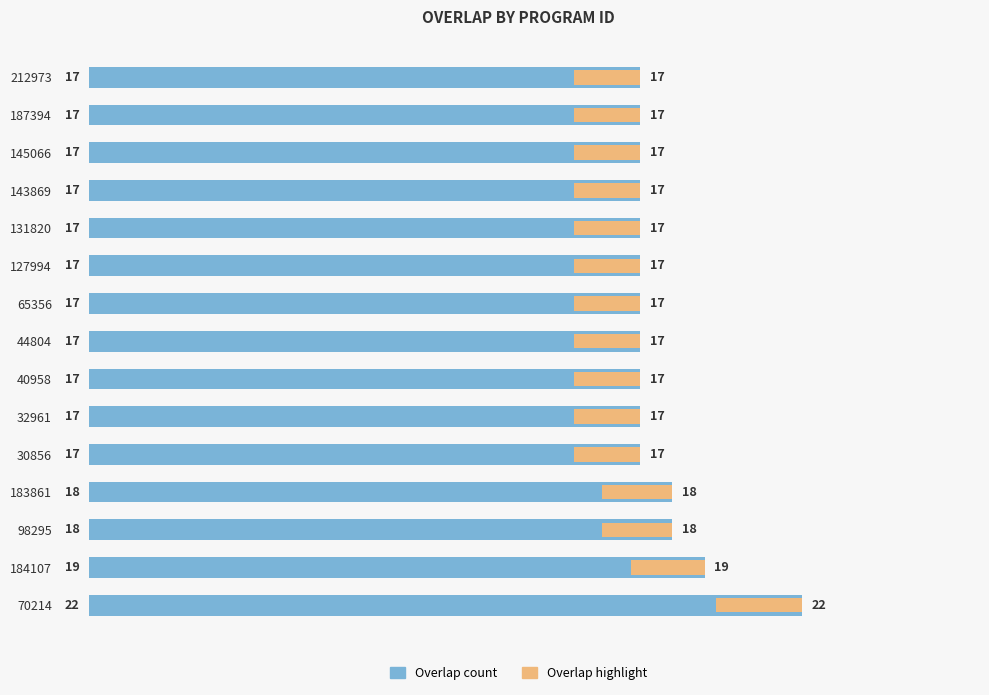

Rank the series by their average value, from lowest to highest.

overlap (right), overlap